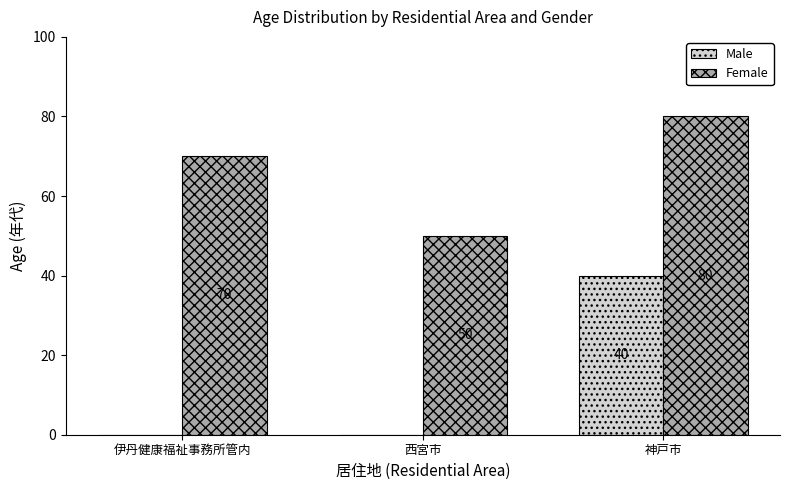

How many Female values are between 50 and 80?

3